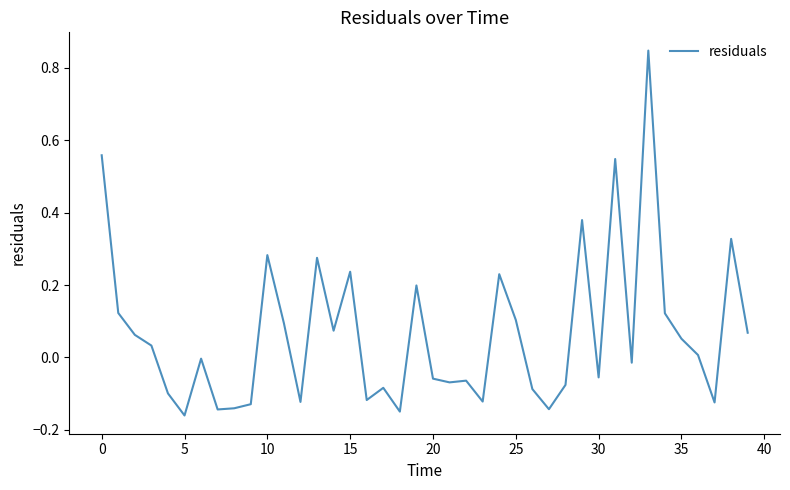

What is the difference between the maximum and minimum values?

1.0